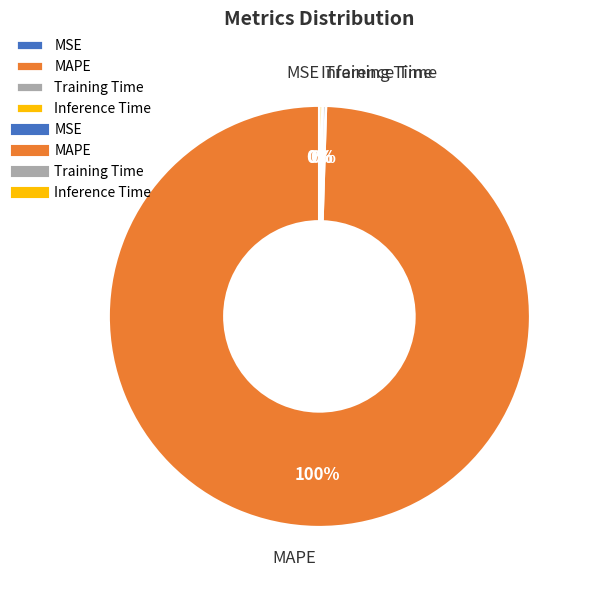

Is there any slice that represents more than half of the pie?

Yes